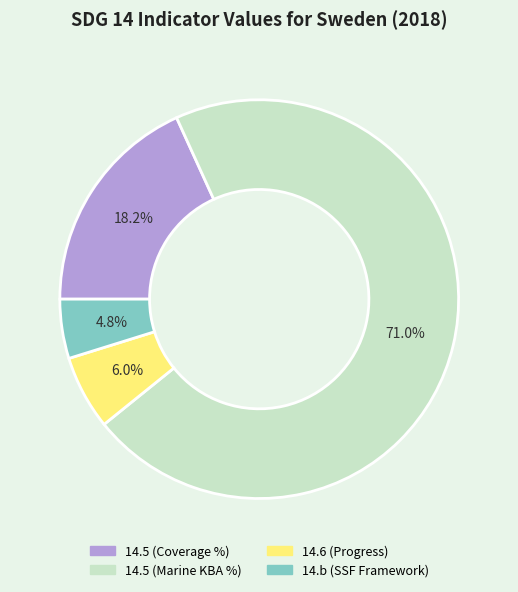

Is there any slice that represents more than half of the pie?

Yes